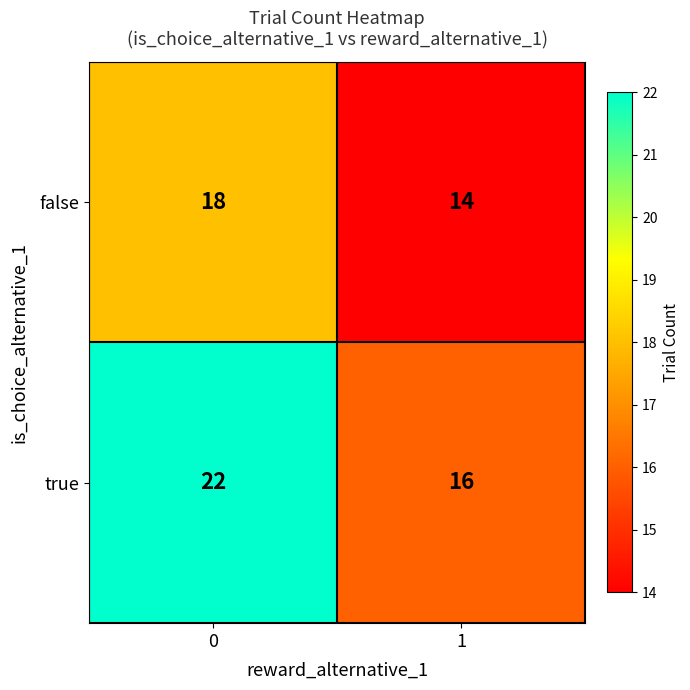

What is the sum of the false values at 0 and 1?

32